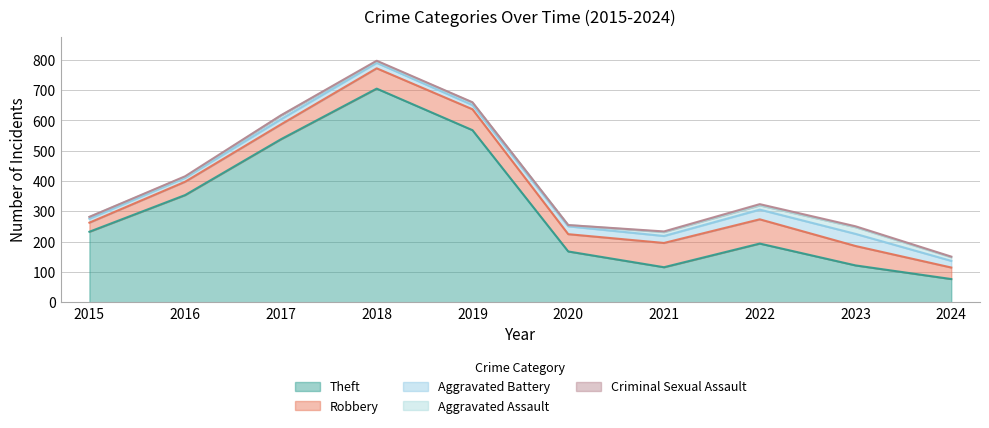

The Theft series shows 354 at 2016. True or false?

True